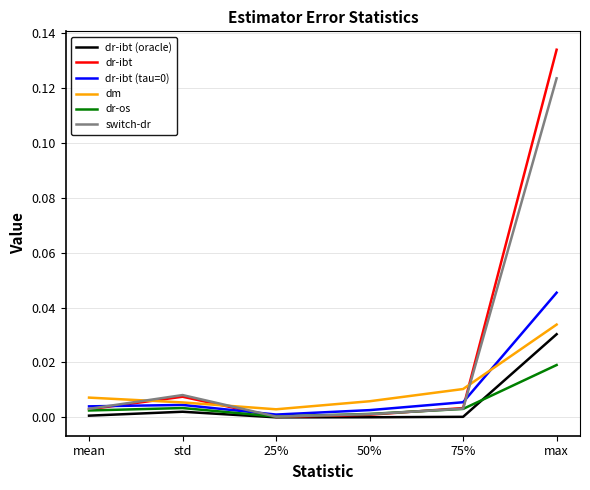

How many times do dm and switch-dr cross each other?

3